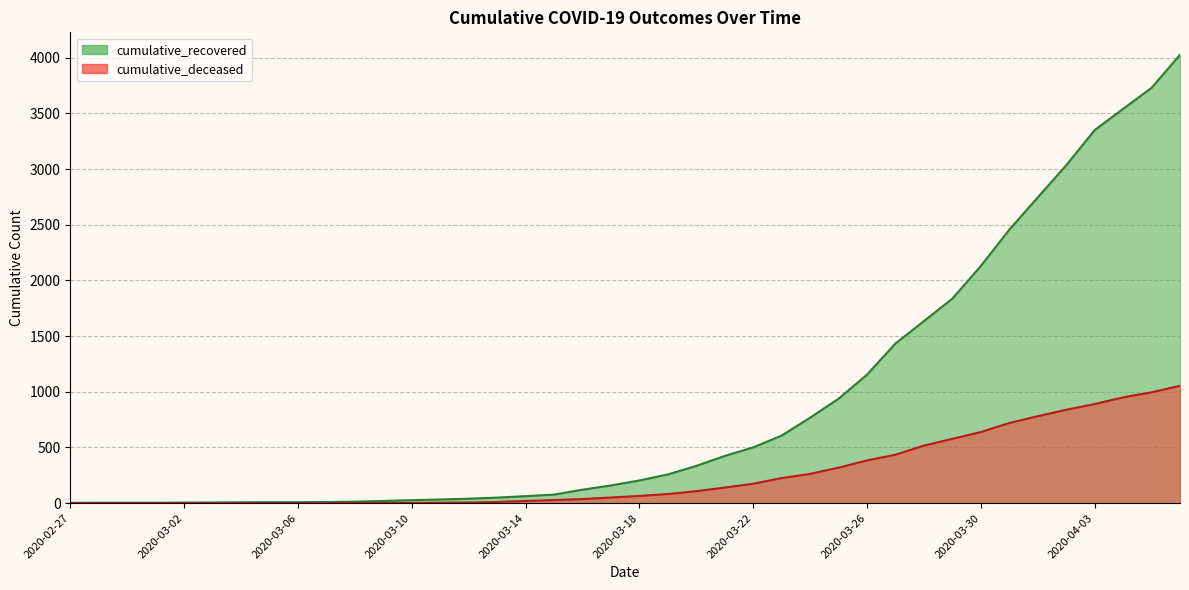

How many distinct data groups are displayed?

2